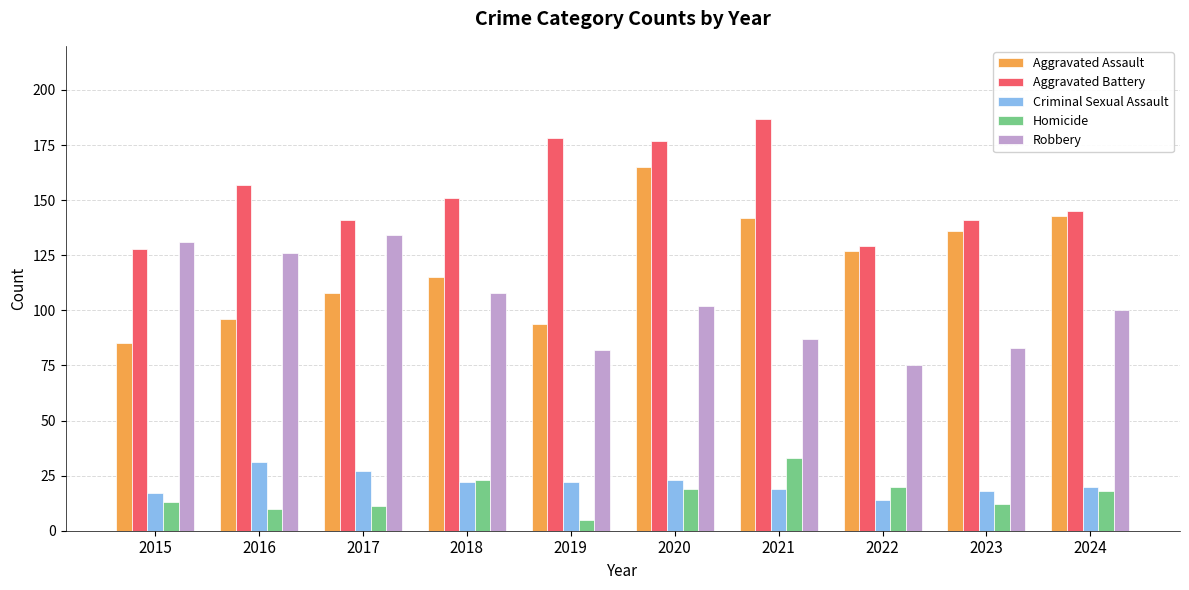

What is the total value across all series at 2019?

381